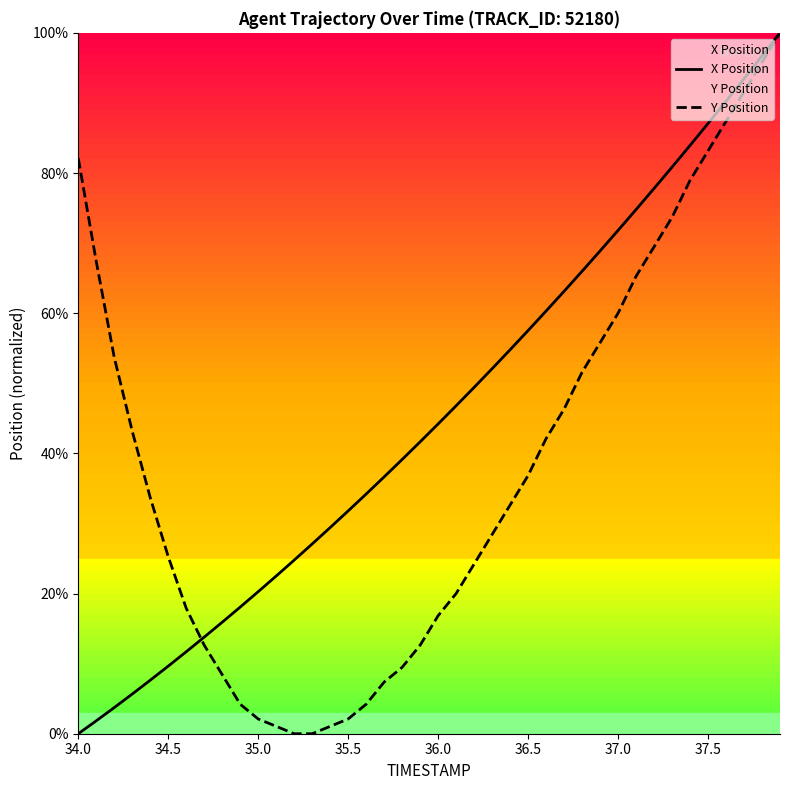

True or false: X Position has a value of 34.1 at 37.5.

False